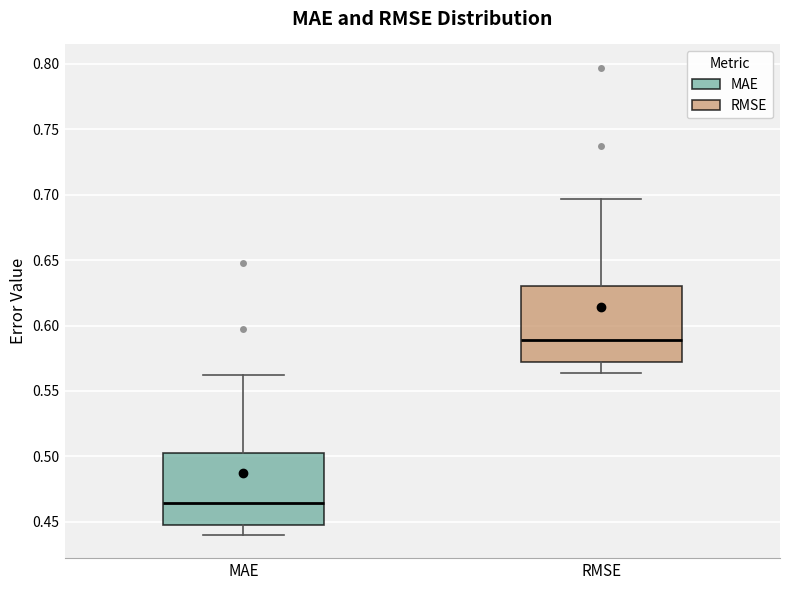

Which box's median line is the lowest?

MAE